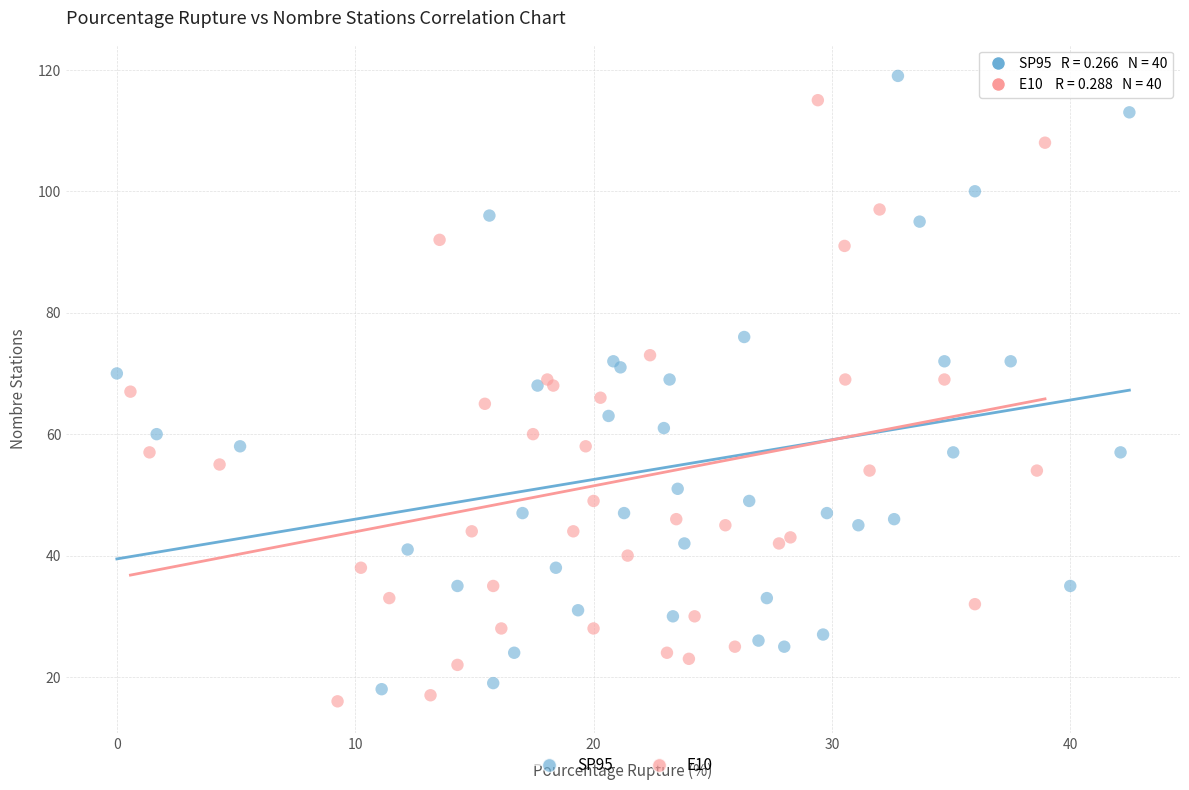

Which series has the widest spread of Y values?

SP95